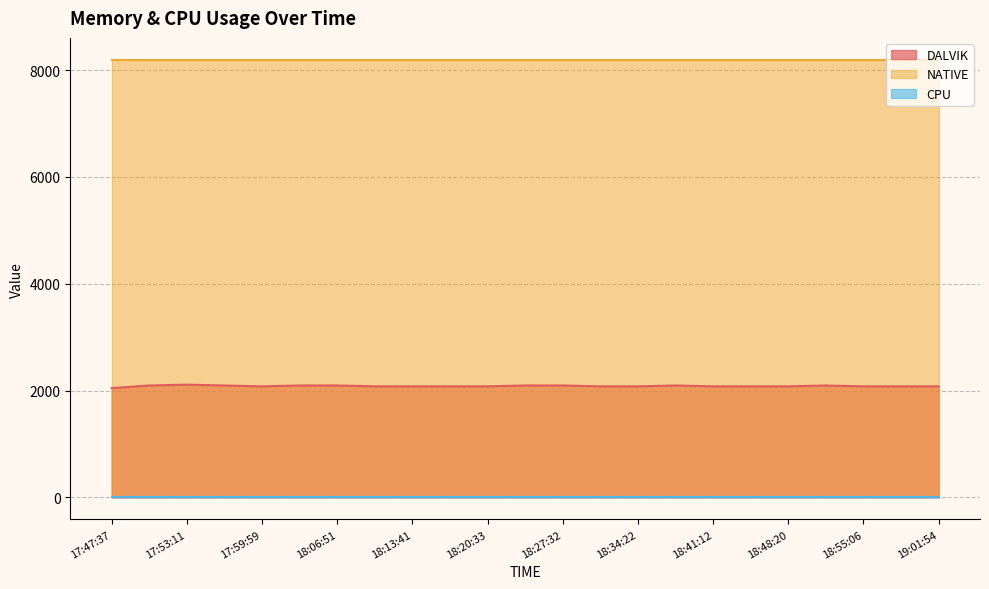

What are all the series names shown in the legend?

DALVIK, NATIVE, CPU